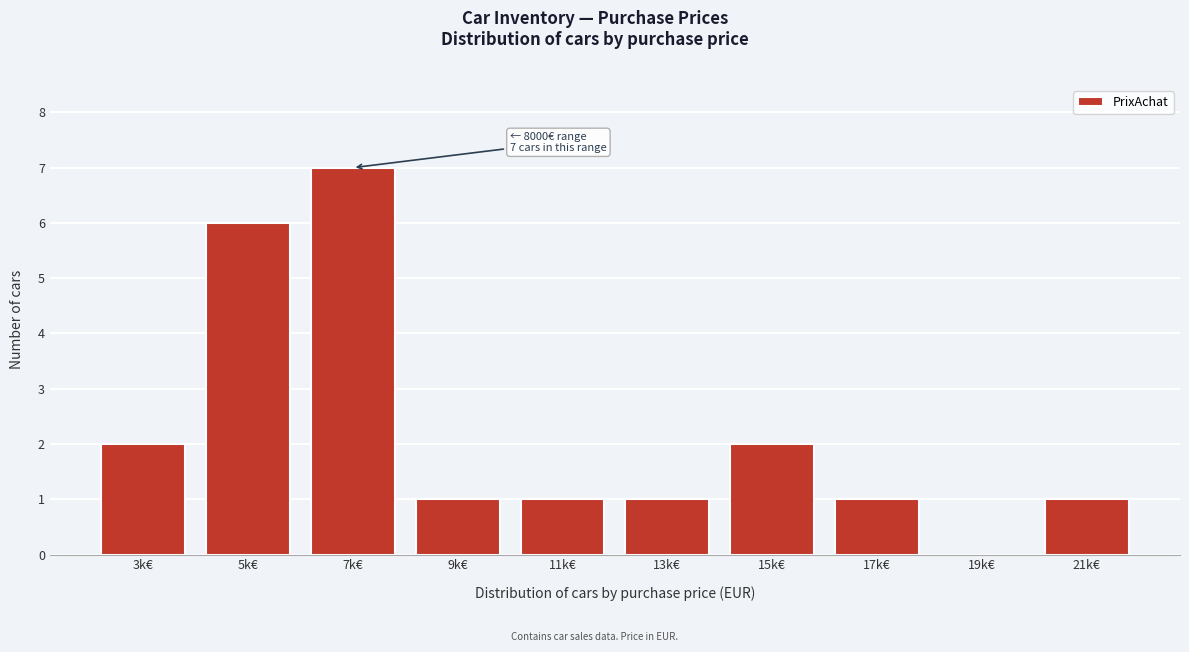

Reading left to right, extract all data points from this chart.

3k€=2	5k€=6	7k€=7	9k€=1	11k€=1	13k€=1	15k€=2	17k€=1	19k€=0	21k€=1